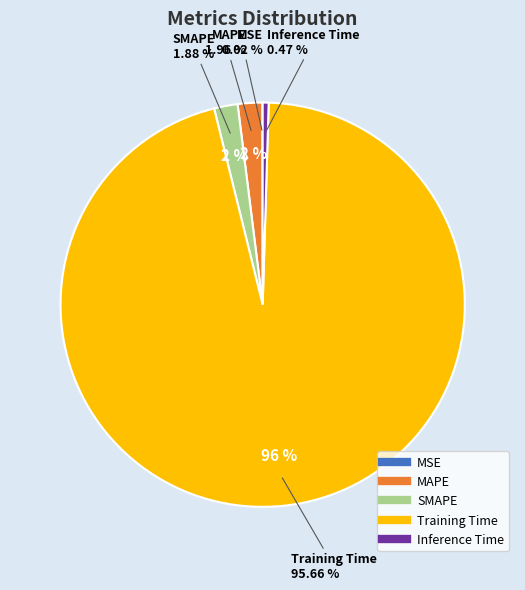

To the nearest percent, what is the difference between the MSE and Training Time slice percentages?

96%